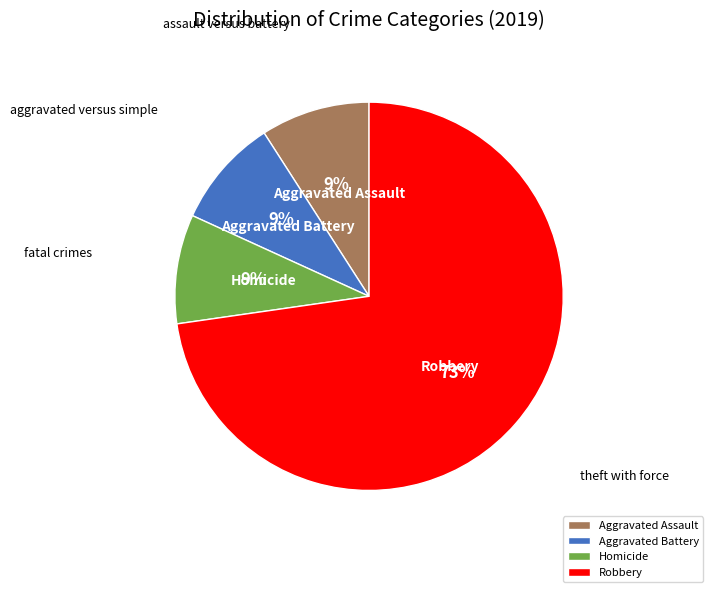

Is it true that Homicide is 9% of the pie?

True